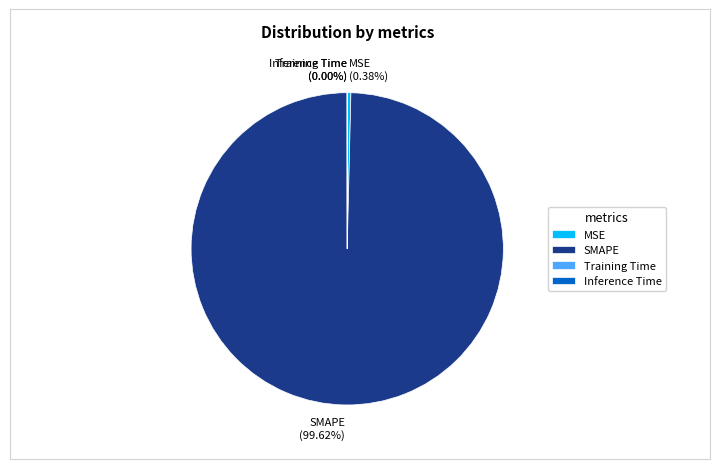

Does SMAPE account for over 50% of the chart?

Yes